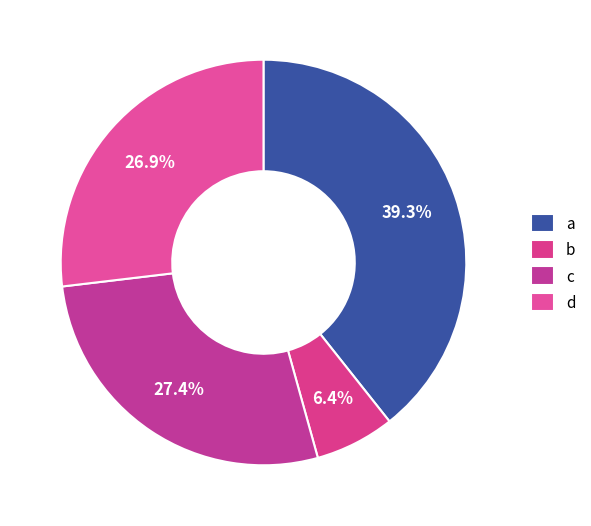

Does c account for over 50% of the chart?

No